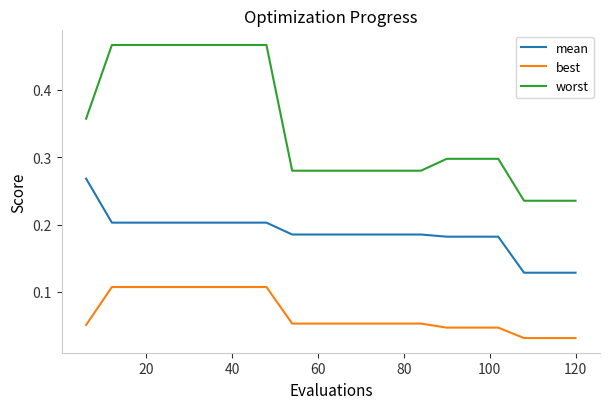

List the series in order of their overall mean, highest first.

worst, mean, best